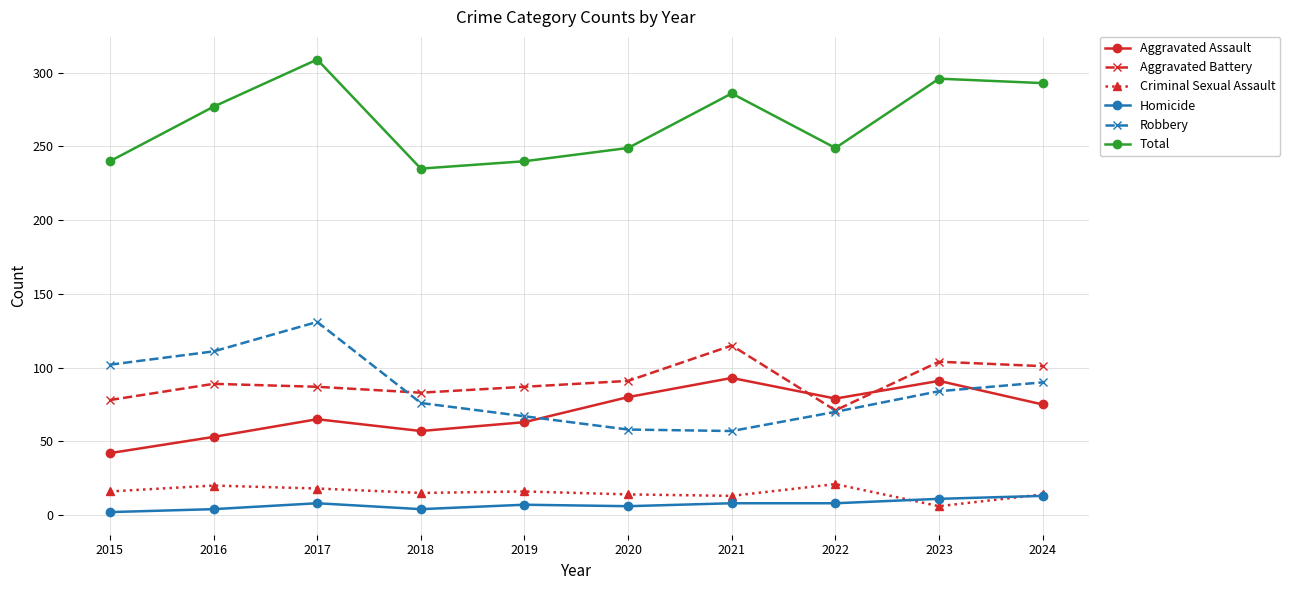

At which category does Total reach its first local peak?

2017